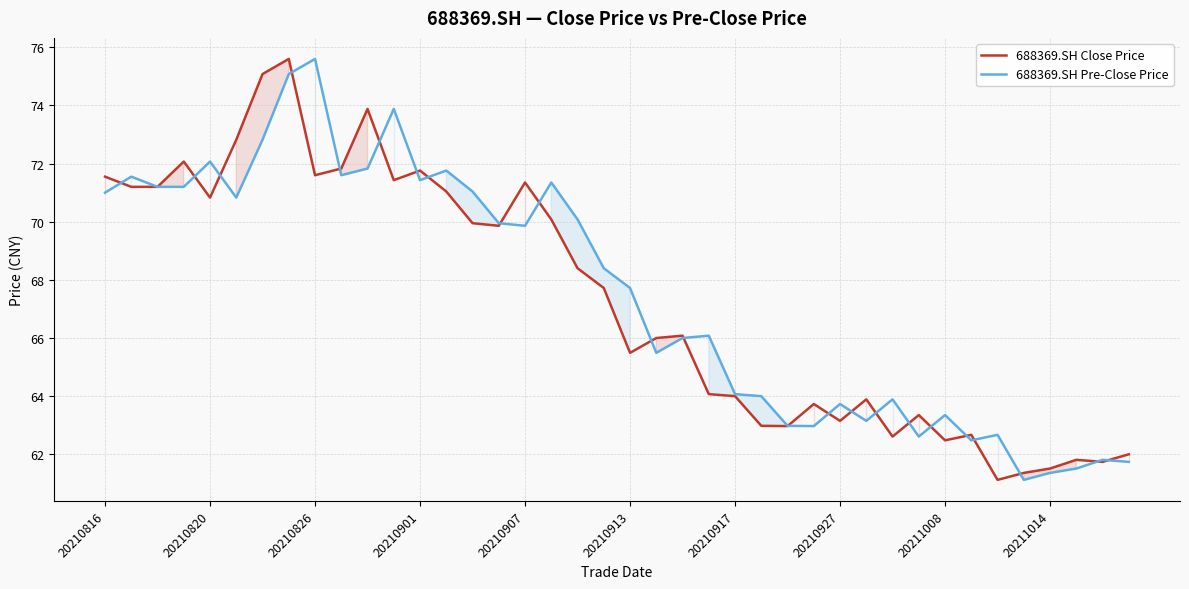

How many times do 688369.SH Close Price and 688369.SH Pre-Close Price cross each other?

23